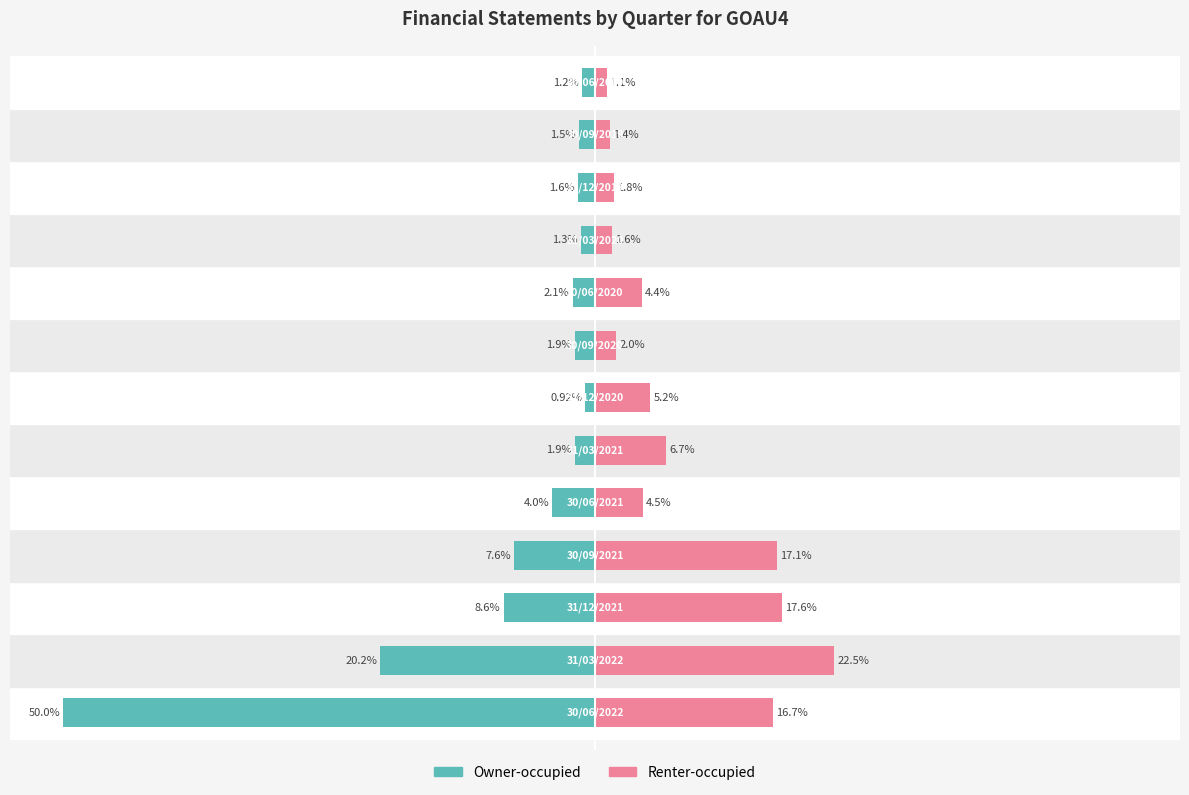

Does the chart contain stacked bars?

No